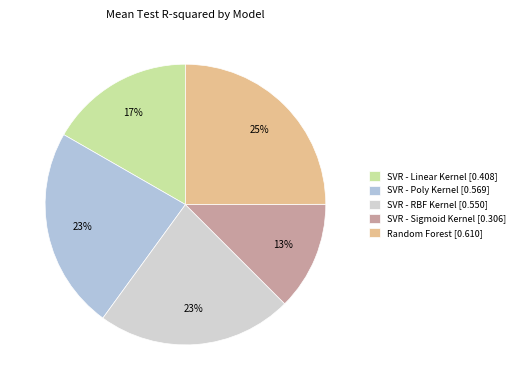

The SVR - Linear Kernel slice represents 31% of the pie. True or false?

False